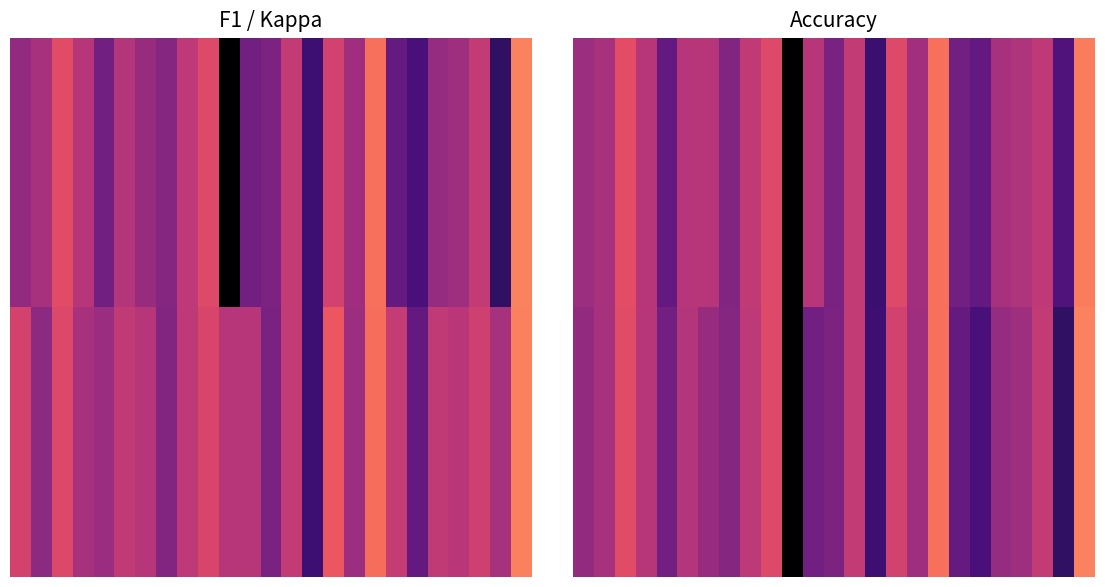

What is the total value across all series at 23?

4.3